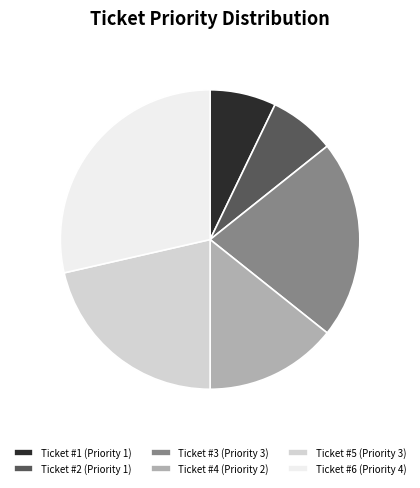

Do Ticket #3 (Priority 3) and Ticket #5 (Priority 3) together represent more than half of the pie?

No